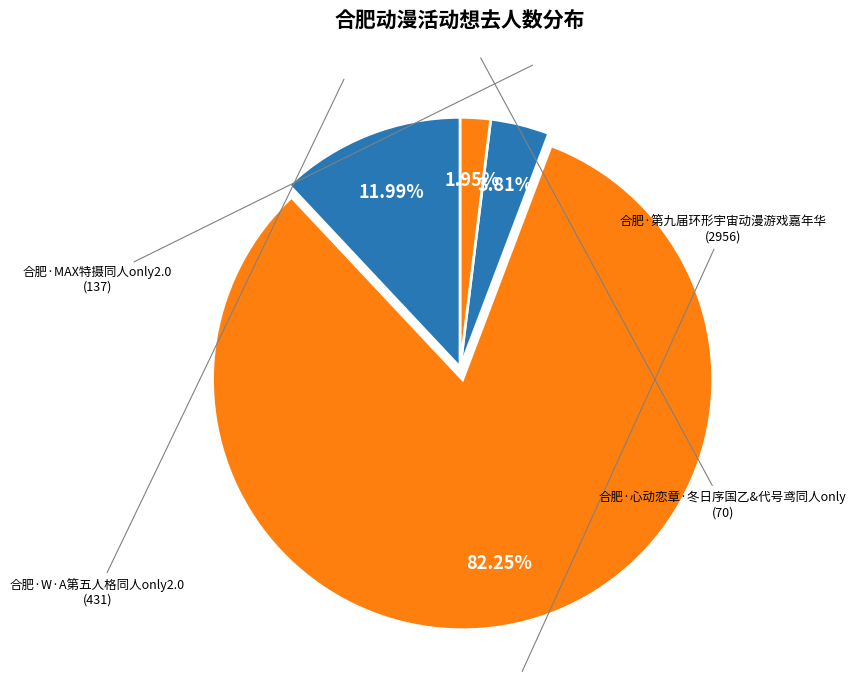

How many slices are in this pie chart?

4